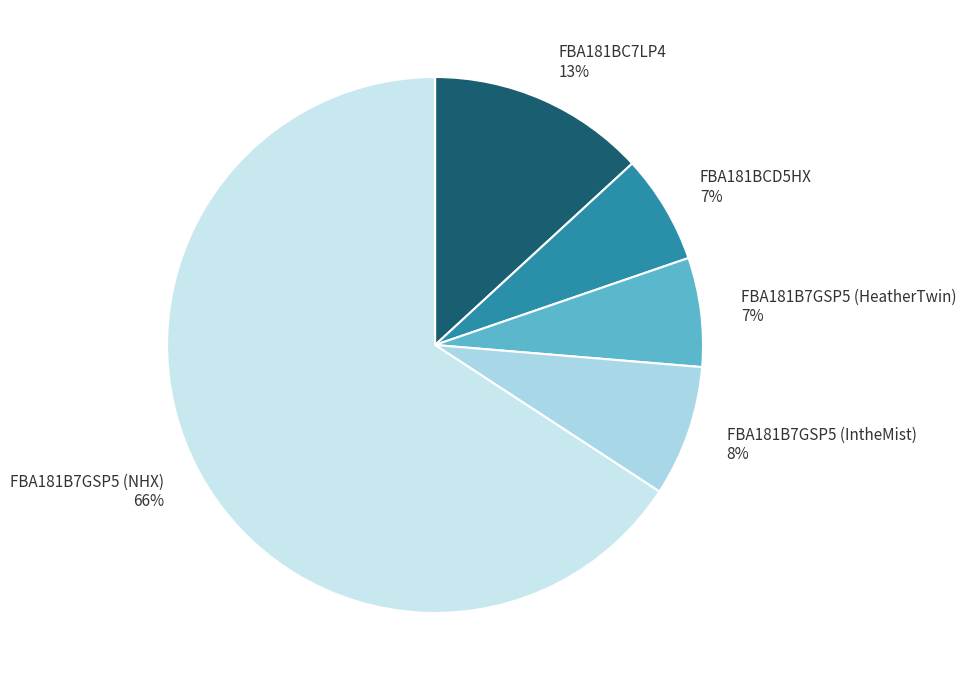

To the nearest percent, what is the average slice percentage?

20%